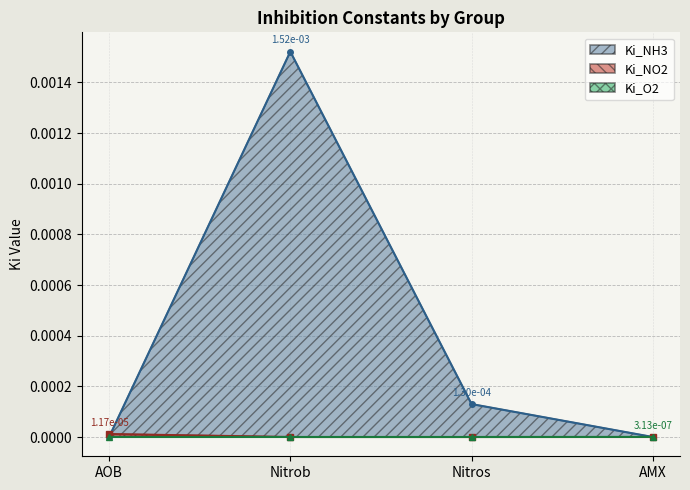

What is the label of the 2nd point from the left?

Nitrob